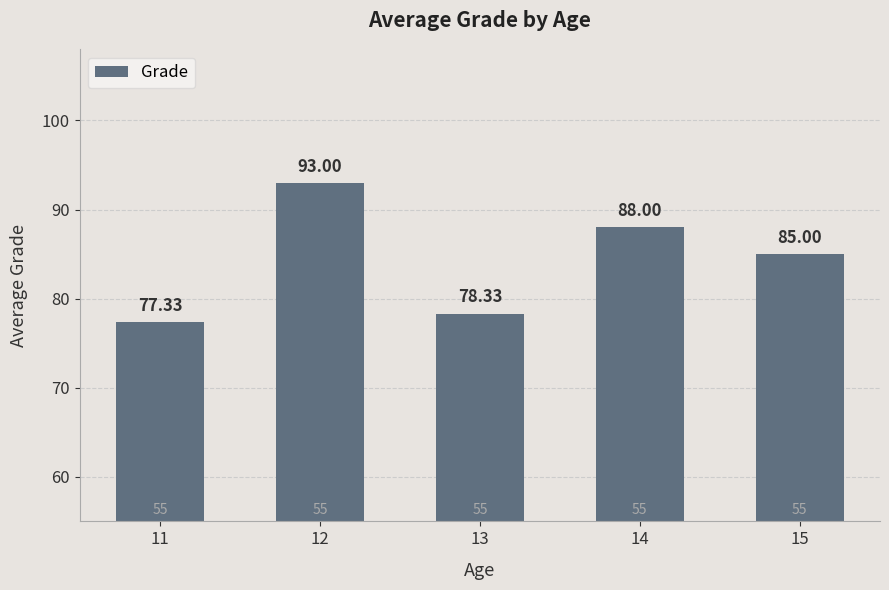

What is the change in value from 12 to 14?

-5.0